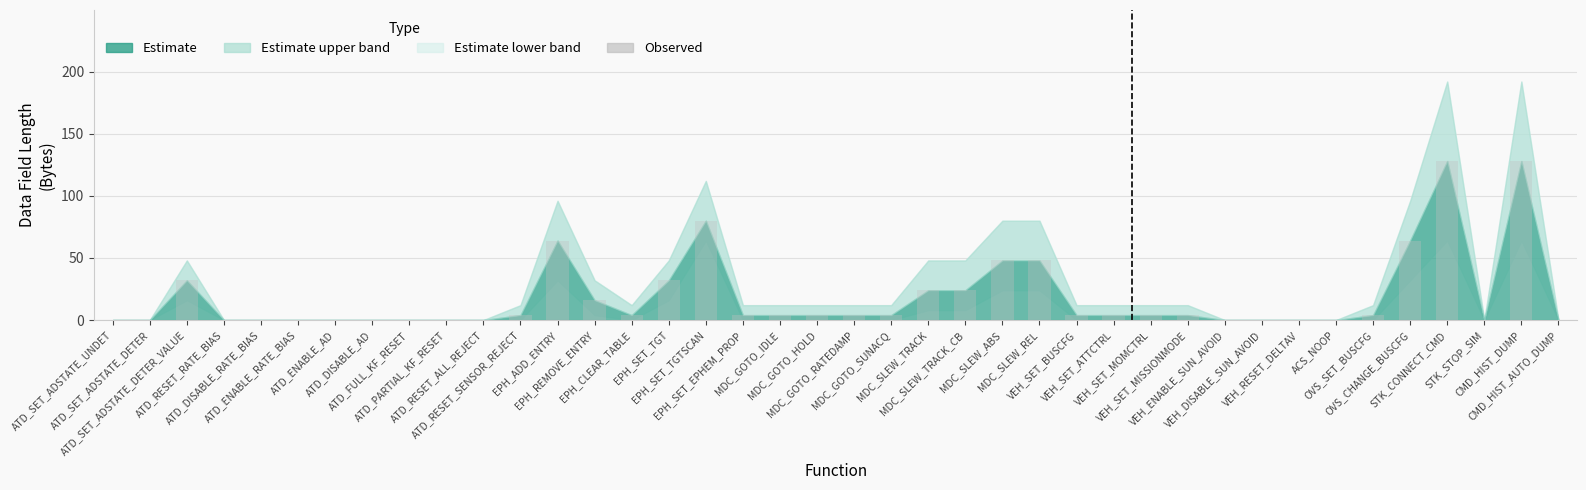

What is the sum of all values?

736